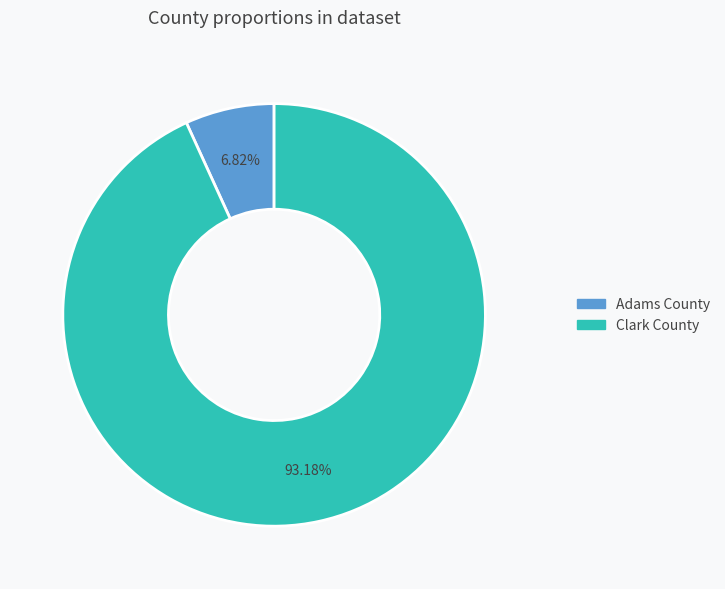

Does Adams County represent more than half of the total?

No